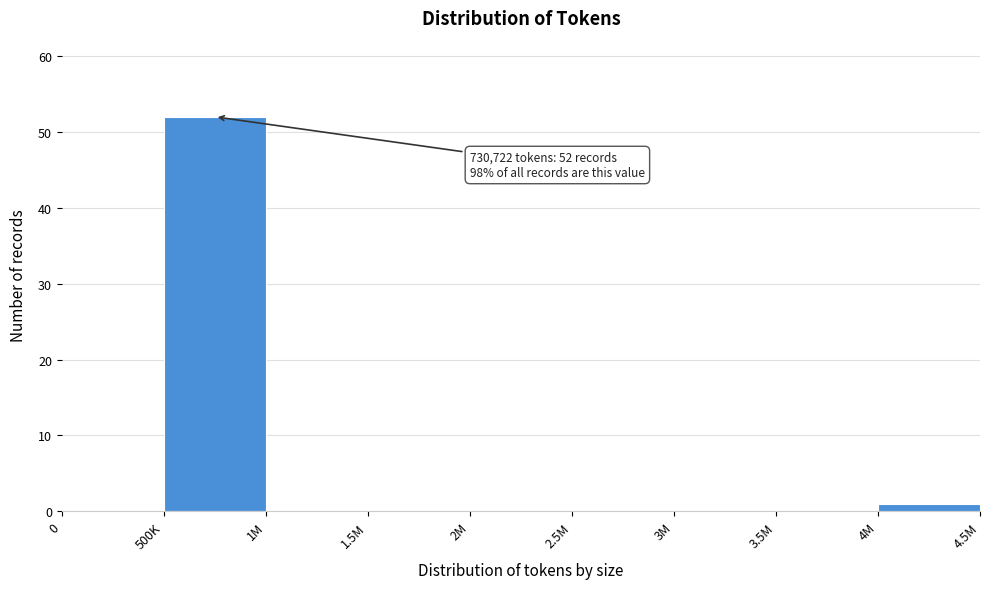

Reading left to right, transcribe all the data shown in this chart.

0=0	500K=52	1M=0	1.5M=0	2M=0	2.5M=0	3M=0	3.5M=0	4M=1